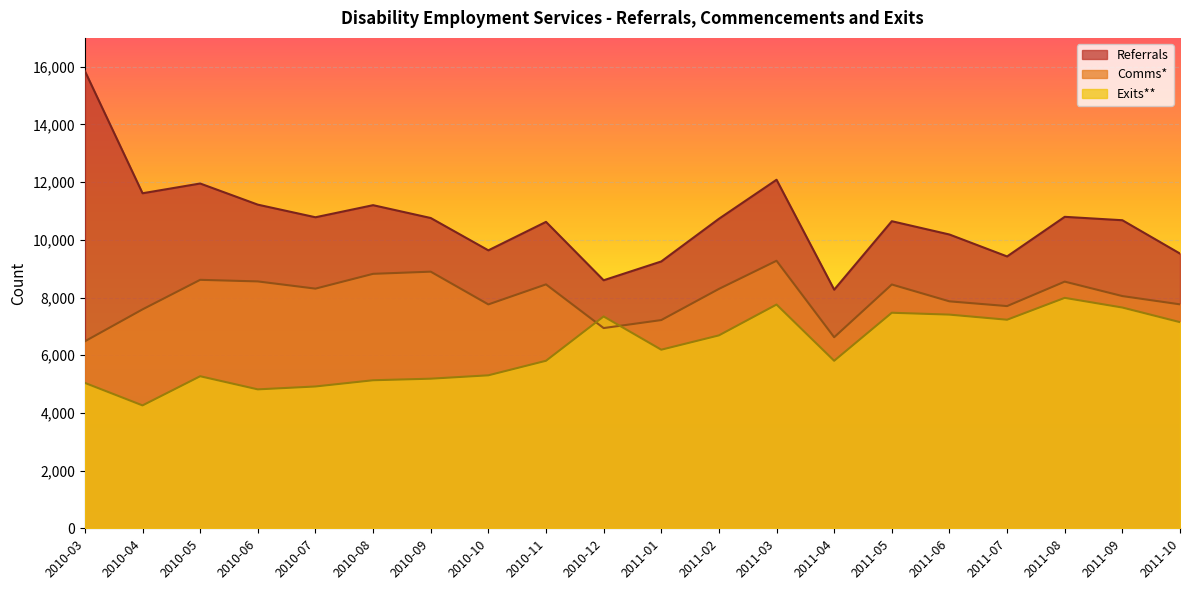

Between 2010-06 and 2010-09, which series saw the biggest shift?

Referrals